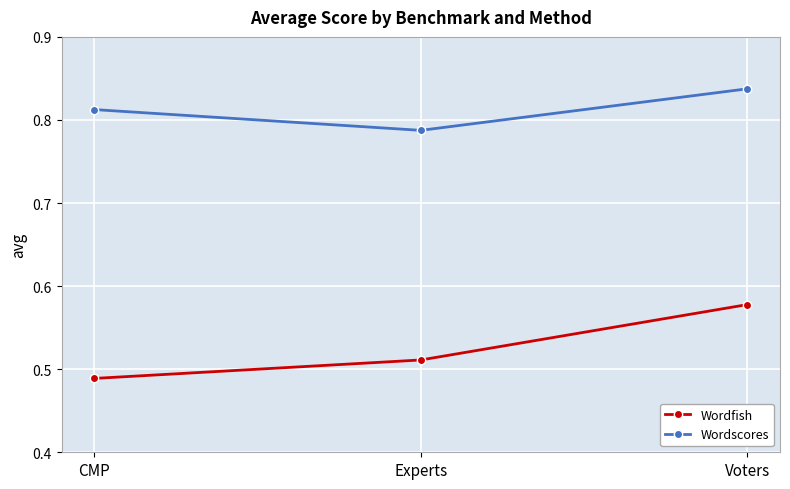

How many distinct data groups are displayed?

2